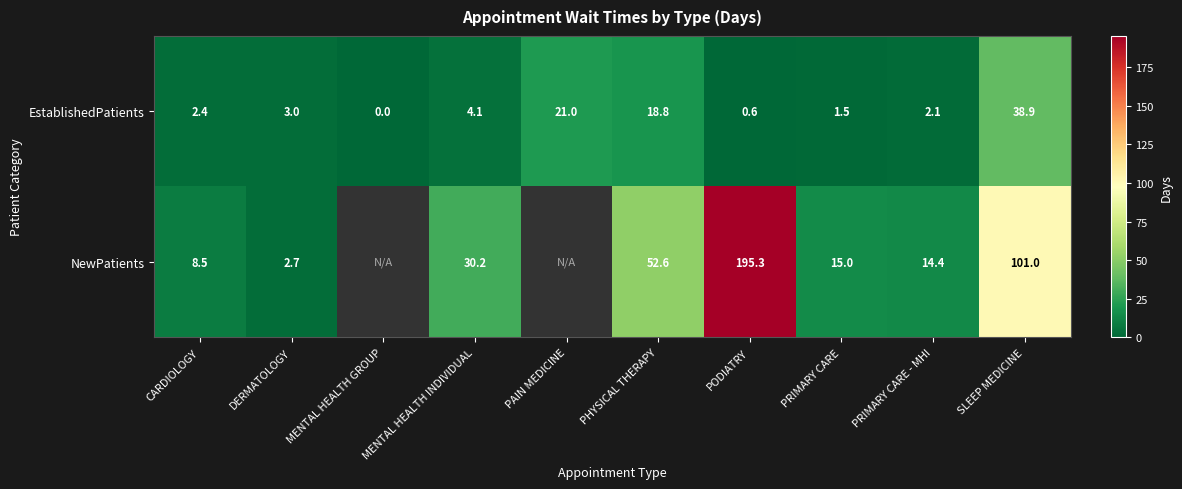

What is the total value across all series at PRIMARY CARE - MHI?

16.5